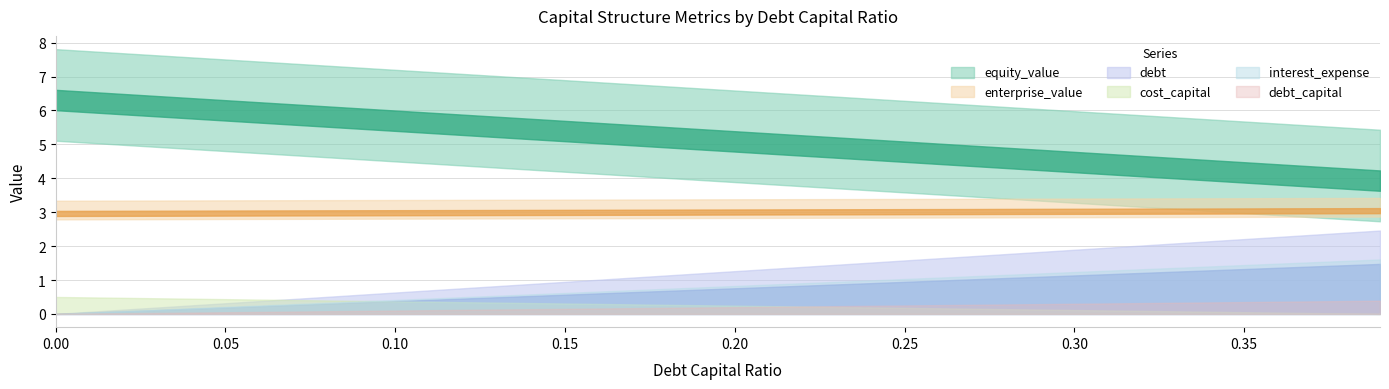

How many values in the interest_expense series exceed 0?

39